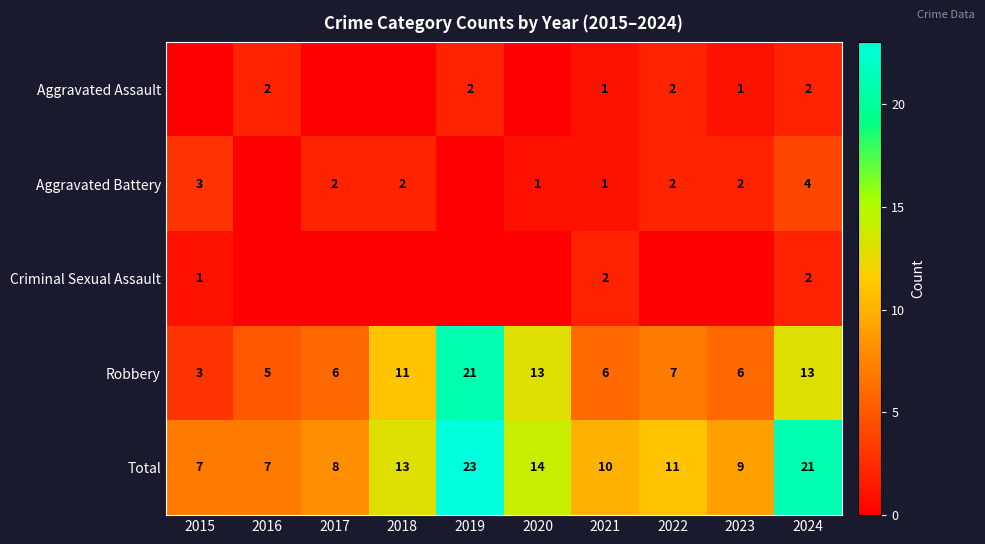

Between 2021 and 2020, which is larger?

2021